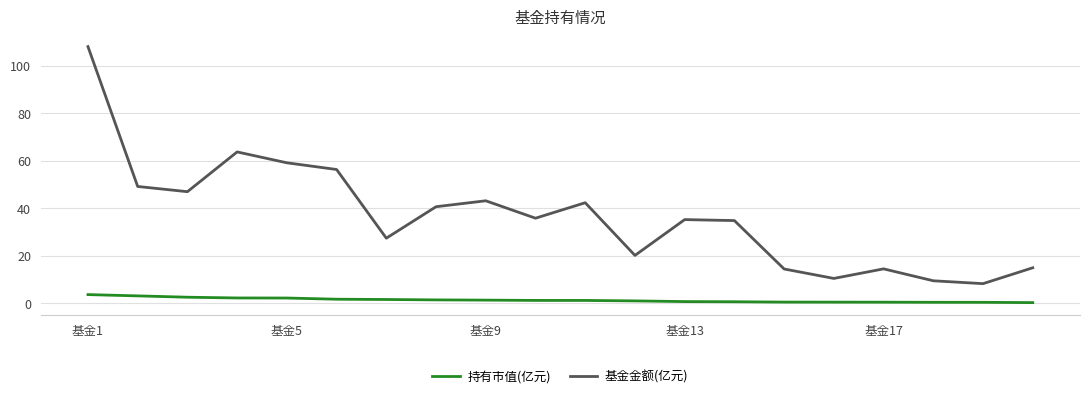

How many lines are shown in the chart?

2